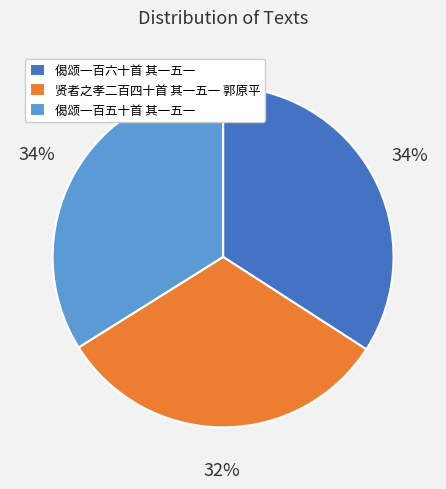

Is the sum of 偈颂一百五十首 其一五一 and 偈颂一百六十首 其一五一 greater than half?

Yes